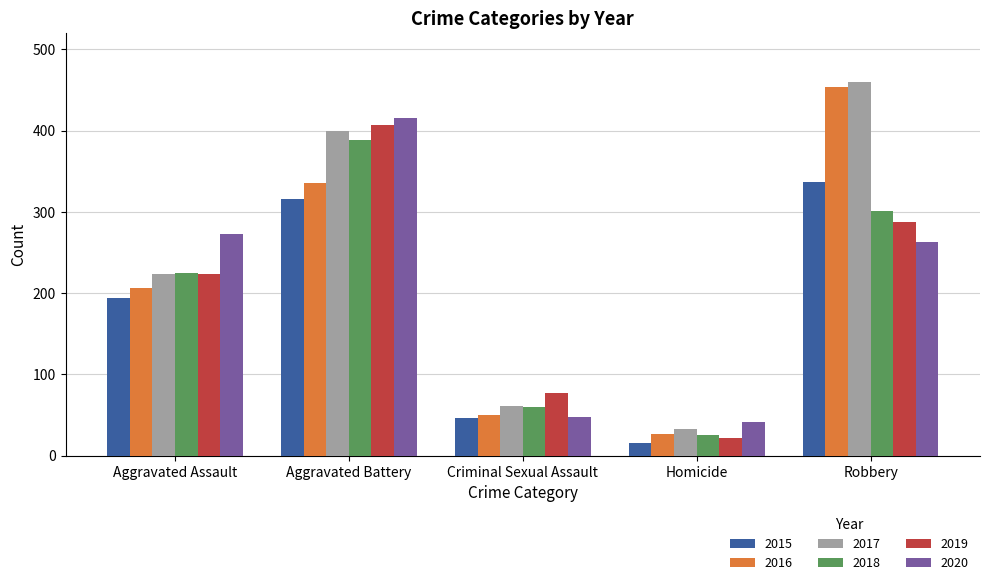

Which series has the largest total across all categories?

2017